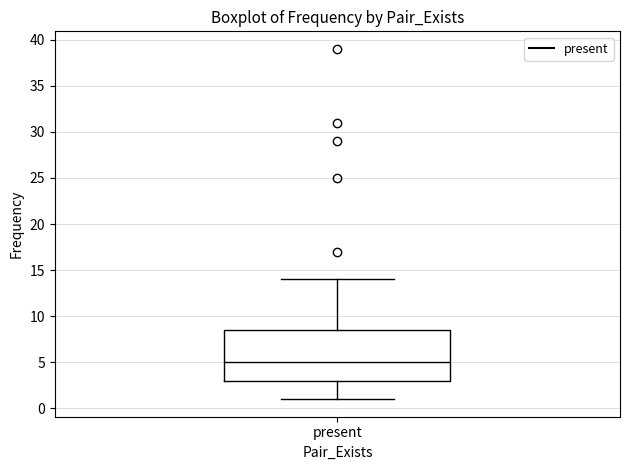

Read this box plot against the y-axis: the position of the median line, the range covered by the box, and the ends of both whiskers. The values are not printed on the chart, so give them approximately, as read against the axis.

median 5.0, box 3.0 to 8.5, whiskers 1.0 to 14.0